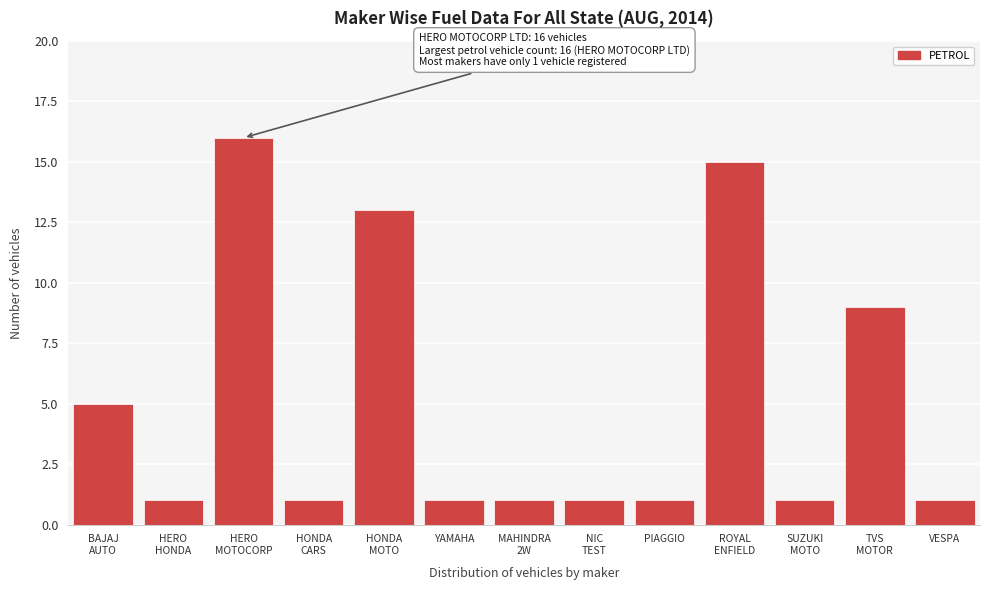

Reading left to right, extract all data points from this chart.

5	1	16	1	13	1	1	1	1	15	1	9	1